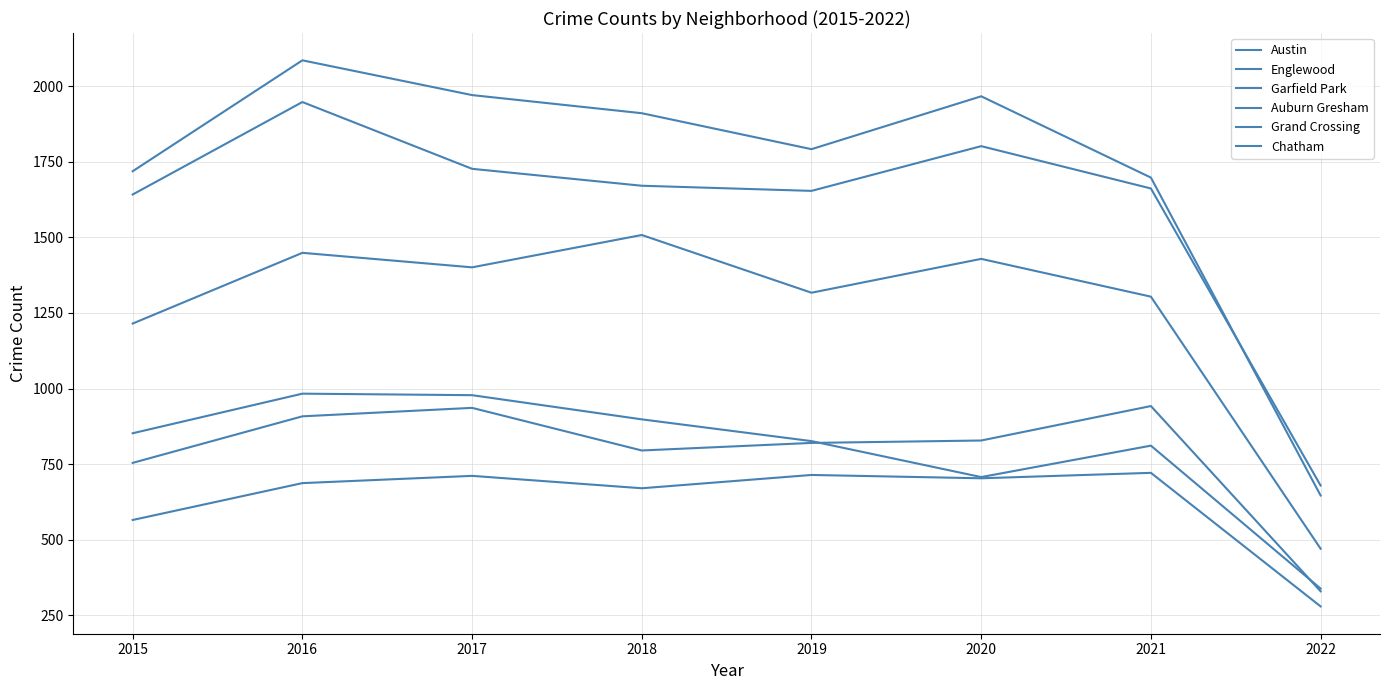

How many lines are shown in the chart?

6